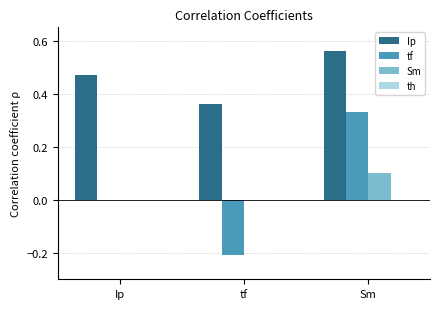

Is it true that tf equals 0.4 at Ip?

False